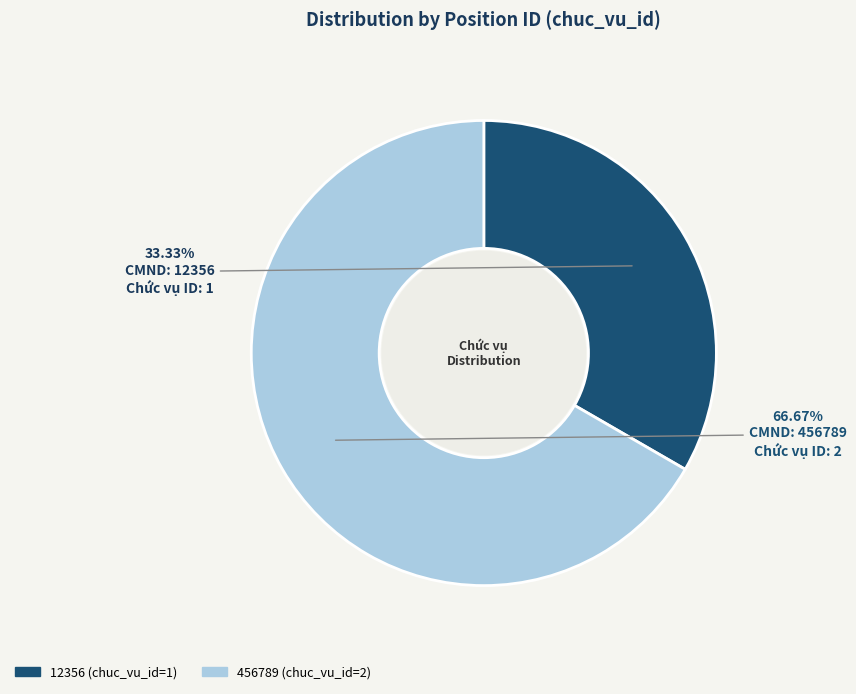

What percentage do 12356 and 456789 together represent?

100.0%